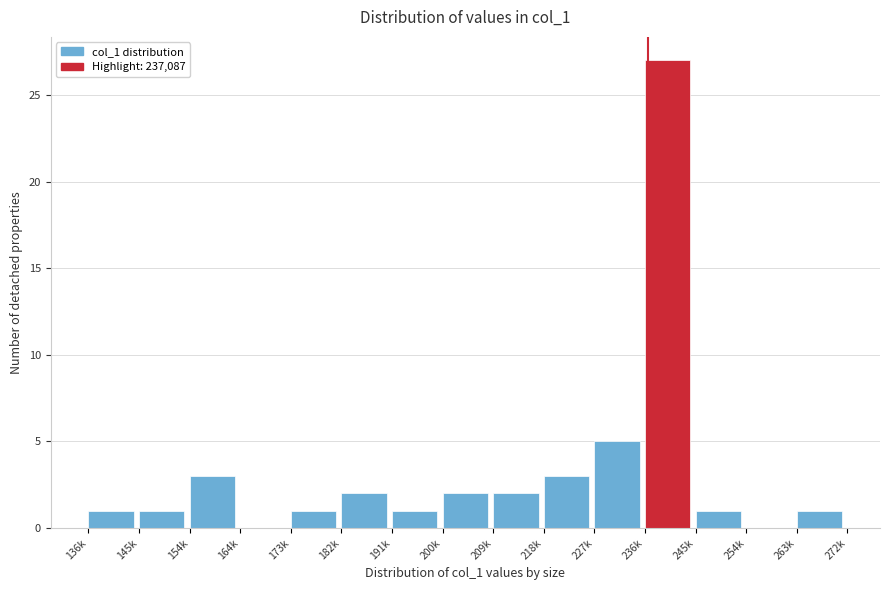

Reading right to left, extract all data points from this chart.

263k=1	254k=0	245k=1	236k=27	227k=5	218k=3	209k=2	200k=2	191k=1	182k=2	173k=1	164k=0	154k=3	145k=1	136k=1